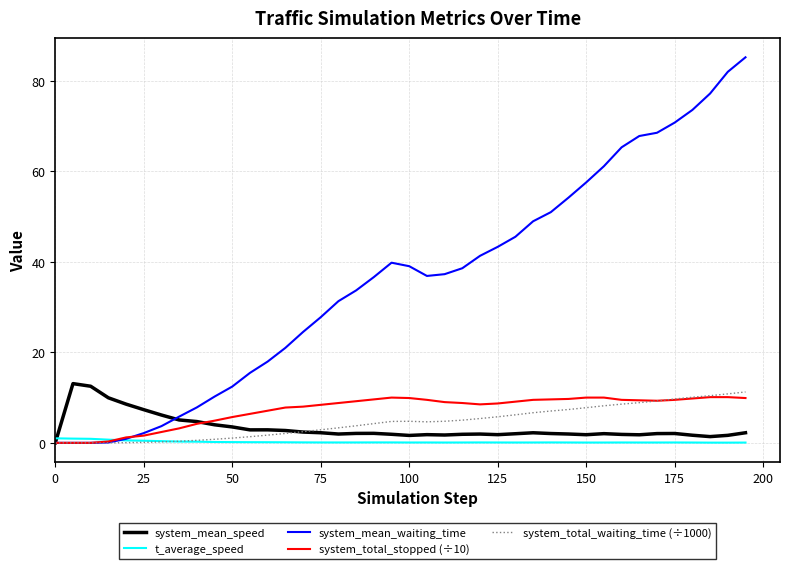

After their last crossing, which series has the higher values: system_total_stopped (÷10) or system_mean_waiting_time?

system_mean_waiting_time